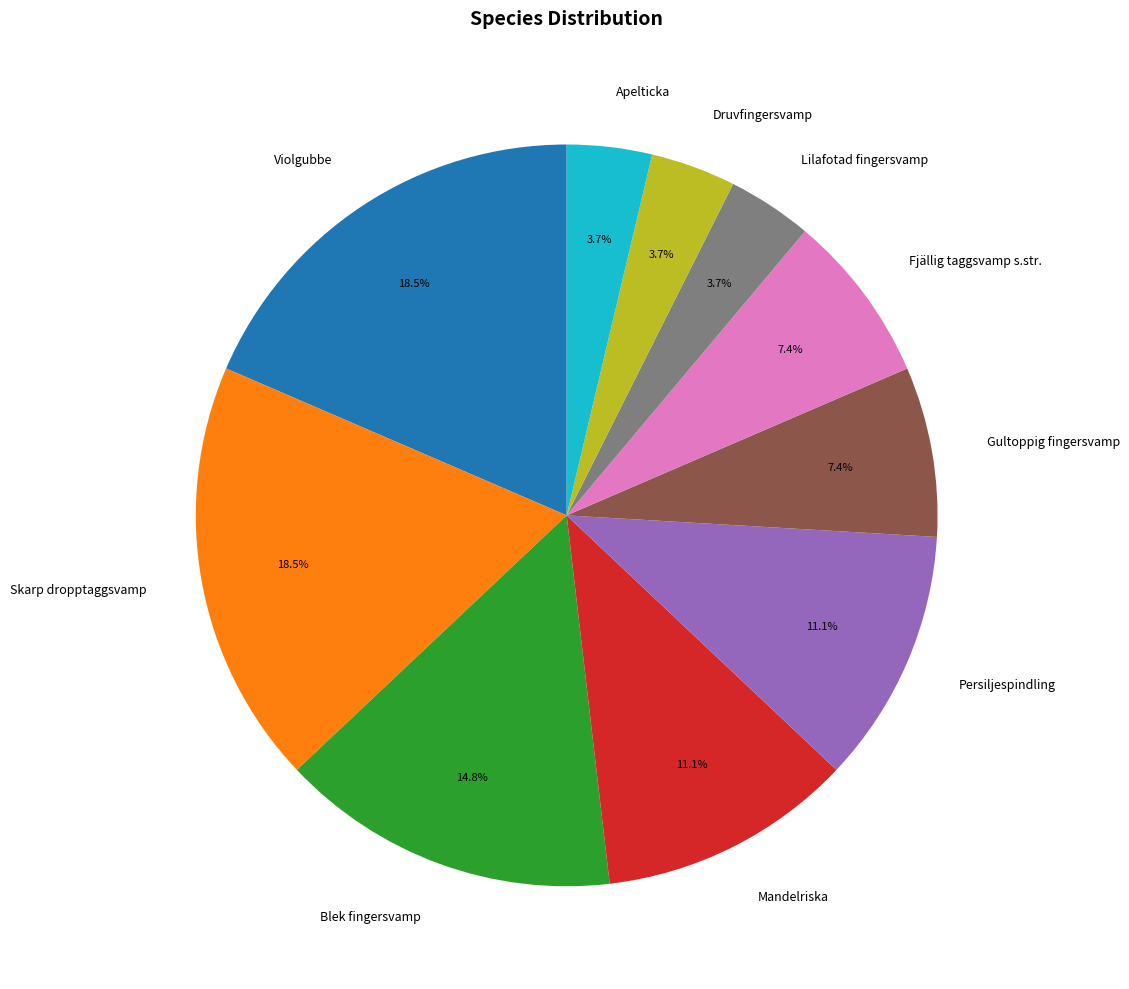

To the nearest percent, what is the difference between the largest and smallest slice percentages?

15%